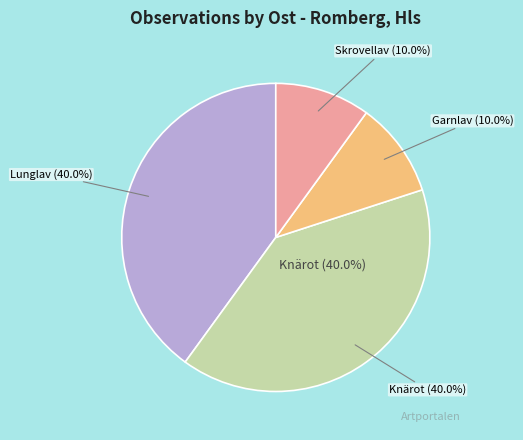

What is the smallest slice in the pie chart?

Skrovellav (128340092)